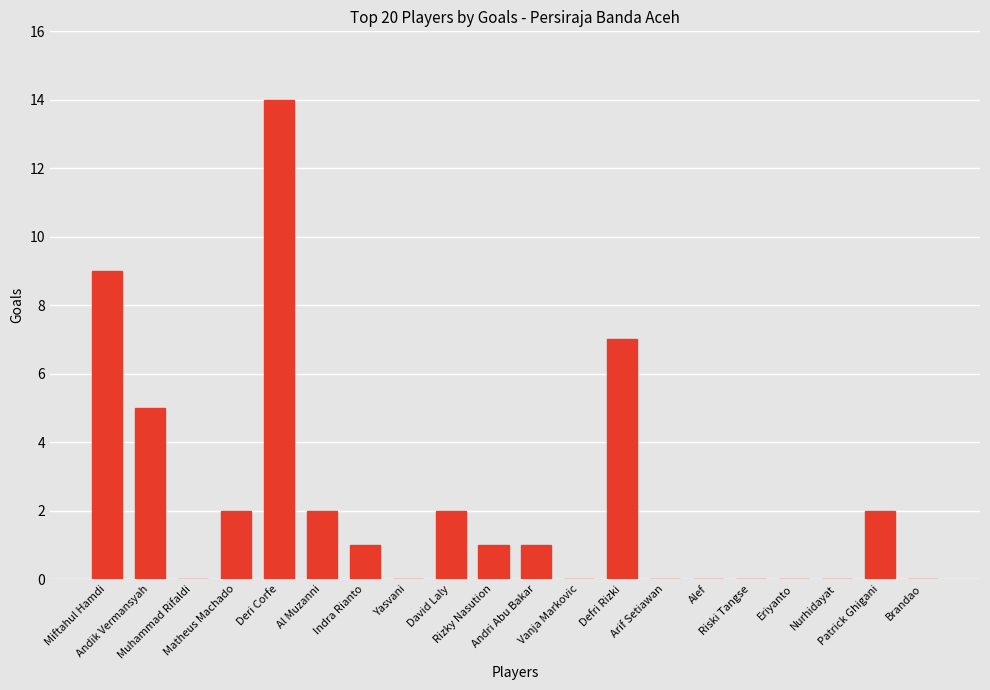

What is the ratio of the value at David Laly to the value at Deri Corfe?

0.1